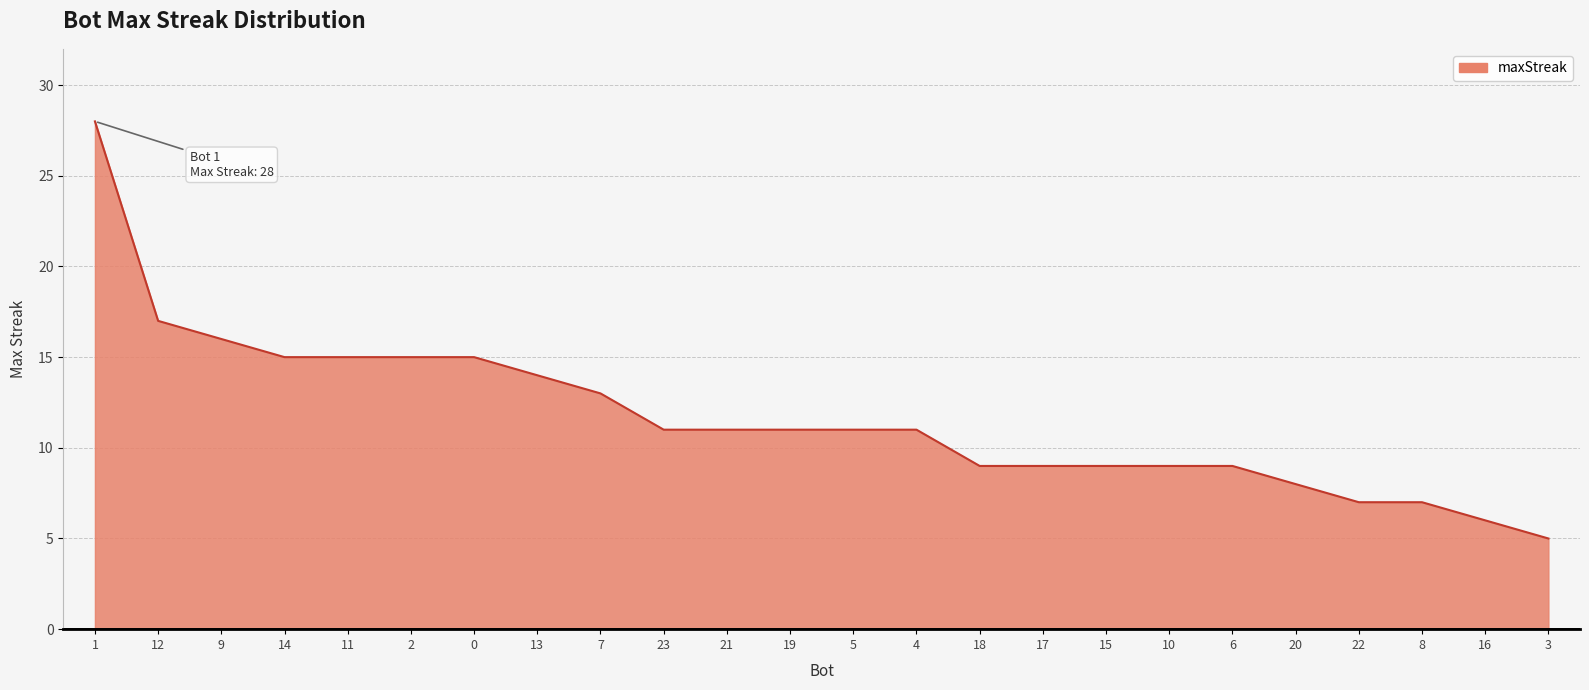

Reading right to left, list all the values displayed in this chart.

3=5	16=6	8=7	22=7	20=8	6=9	10=9	15=9	17=9	18=9	4=11	5=11	19=11	21=11	23=11	7=13	13=14	0=15	2=15	11=15	14=15	9=16	12=17	1=28